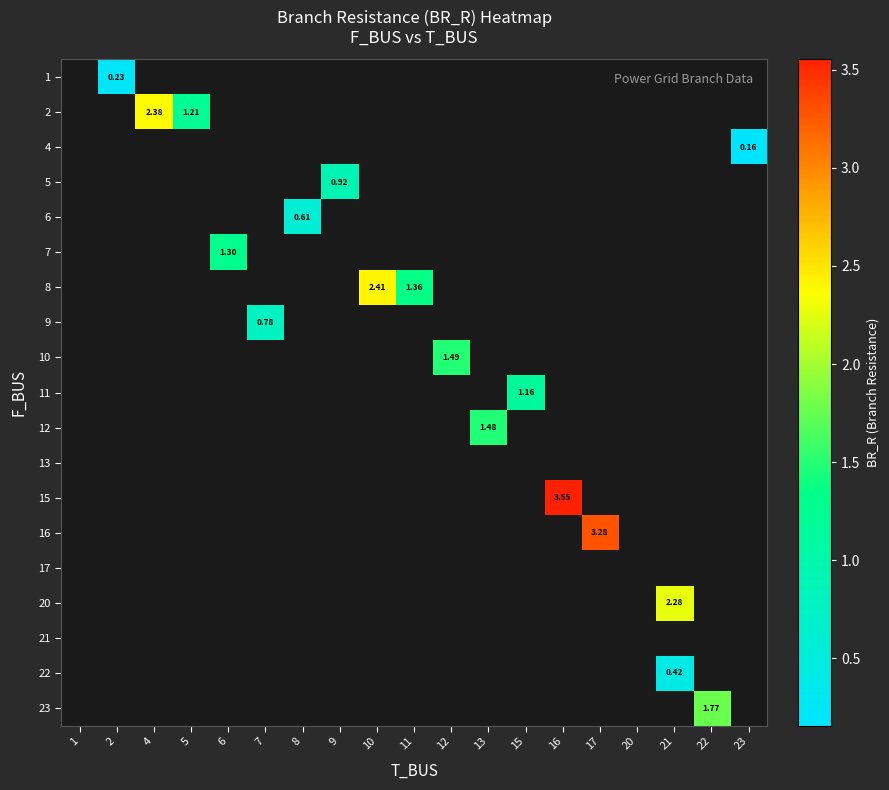

Is the value of 20 at 20 greater than the value of 12 at 2?

No